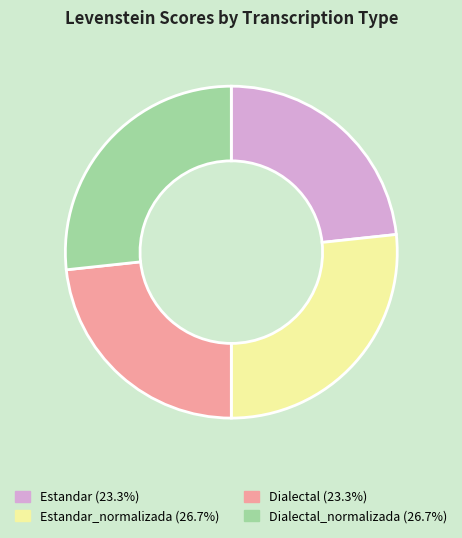

Does any single category account for the majority?

No